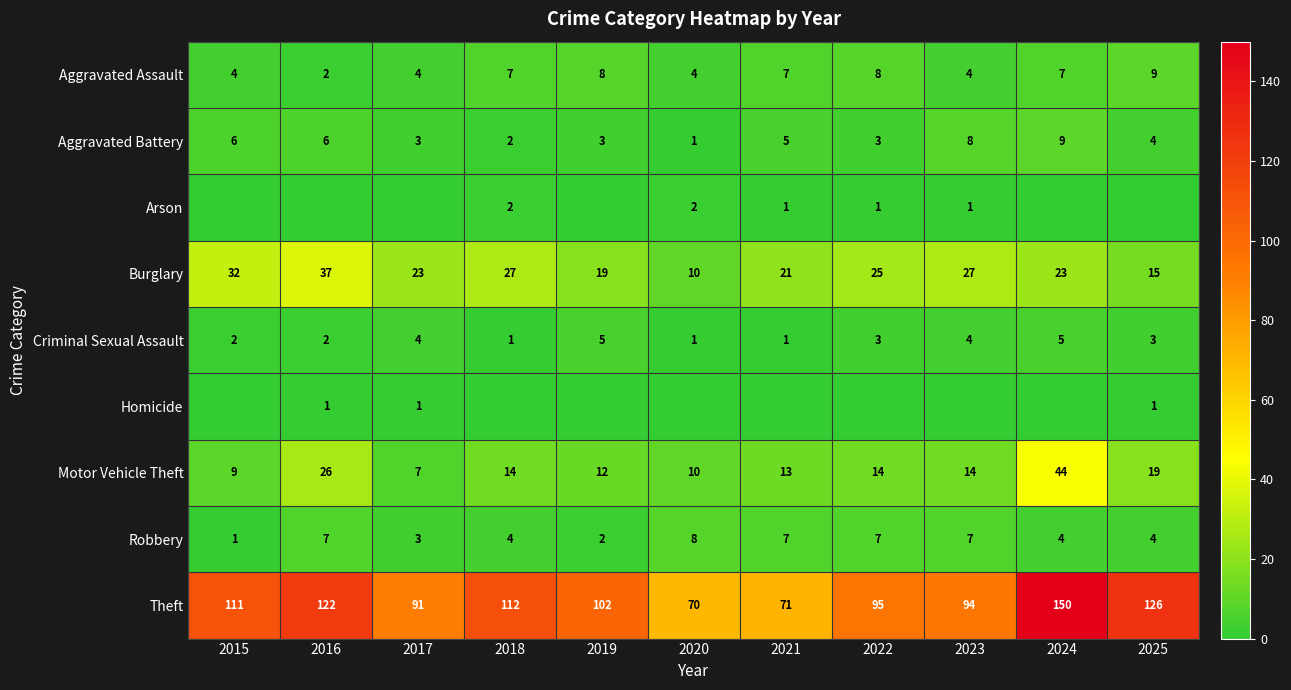

What value does the Robbery series have at 2023?

7